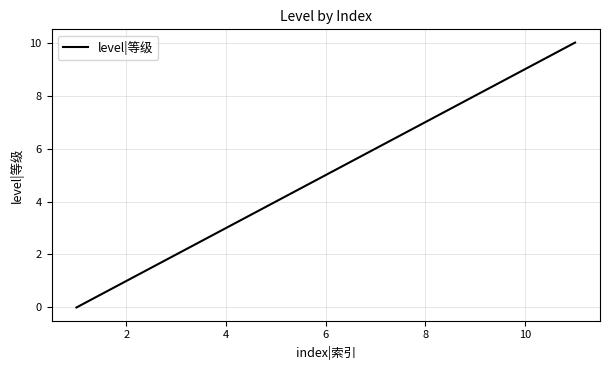

Reading left to right, extract all data points from this chart.

0	1	2	3	4	5	6	7	8	9	10